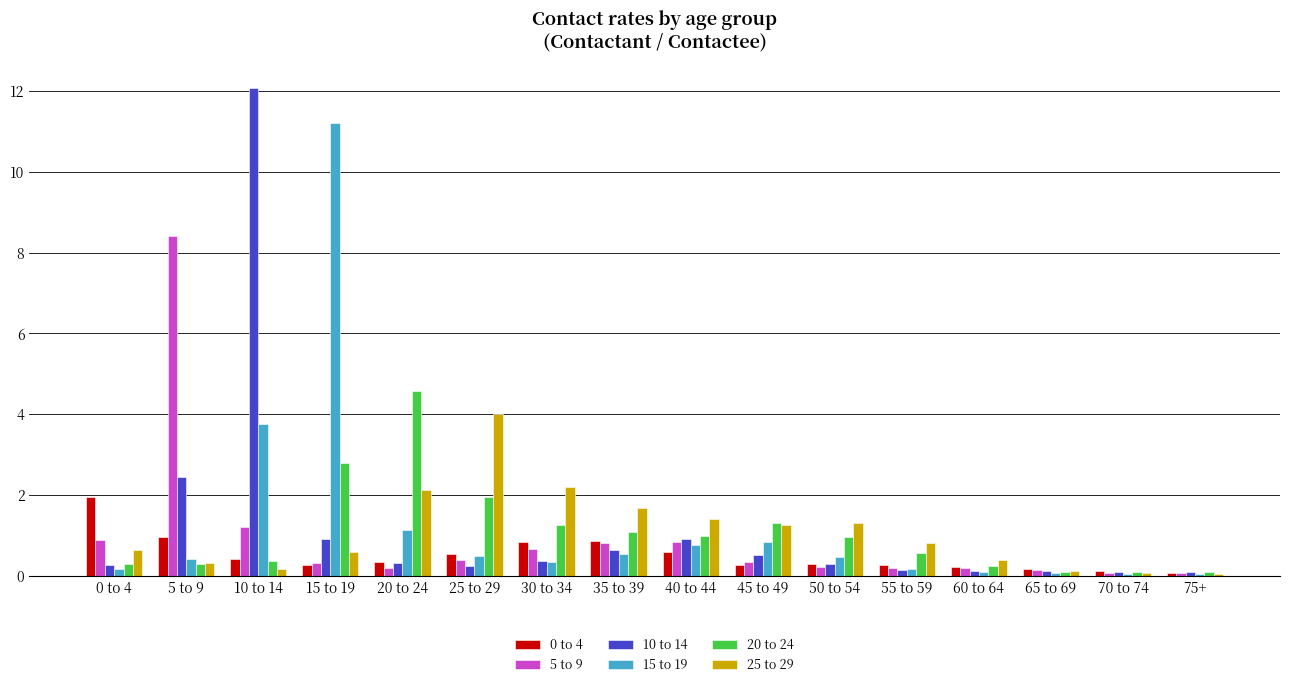

What is the difference between the maximum and minimum values in the 10 to 14 series?

12.0